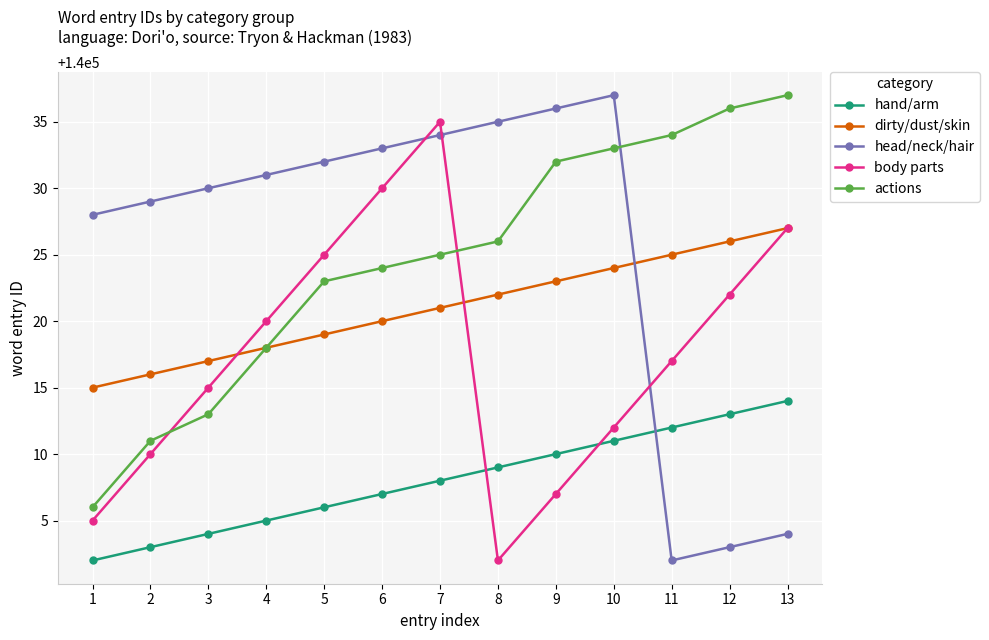

Between 9 and 12, which series saw the biggest shift?

head/neck/hair